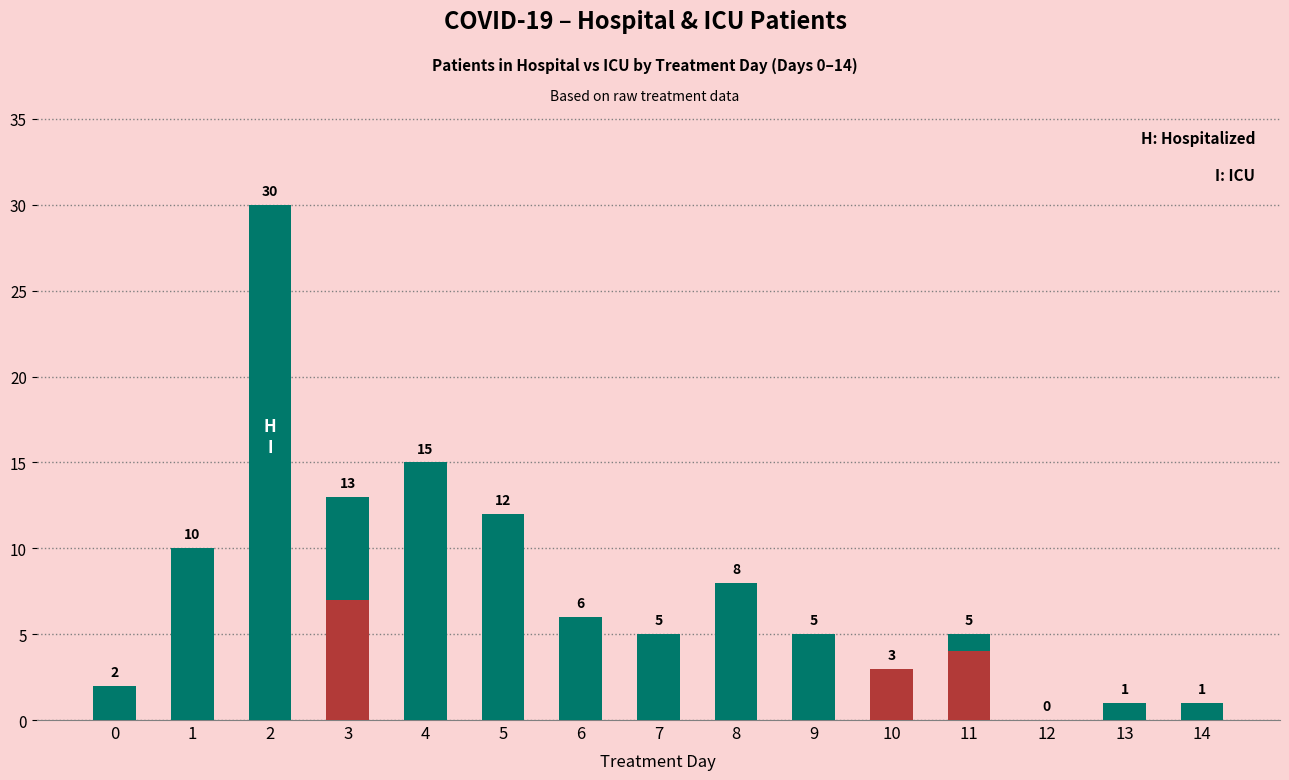

What is the difference between the maximum and minimum values in the patients_in_hospital series?

30